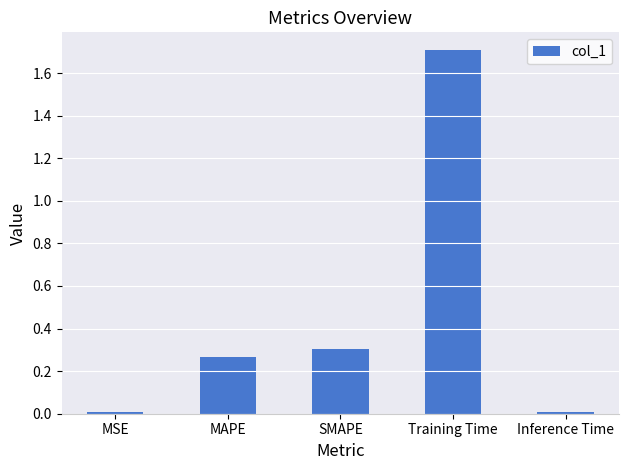

Which has a higher value, Inference Time or SMAPE?

SMAPE